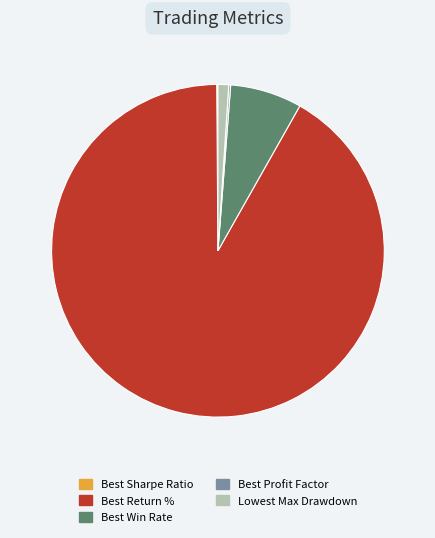

True or false: Best Win Rate accounts for 7% of the total.

True